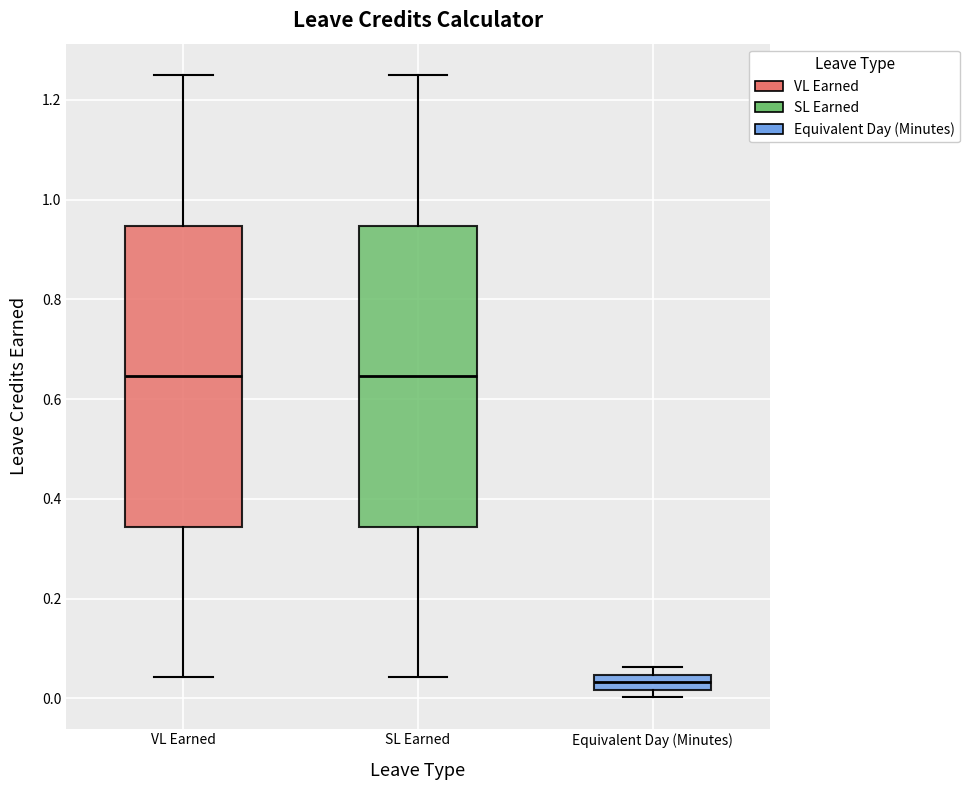

Reading left to right, transcribe this box plot: for each box, give where its median line is, the range the box spans, and where its two whiskers end, as read against the y-axis. The values are not printed on the chart, so give them approximately, as read against the axis.

VL Earned: median 0.64, box 0.34 to 0.94, whiskers 0.04 to 1.26
SL Earned: median 0.64, box 0.34 to 0.94, whiskers 0.04 to 1.26
Equivalent Day (Minutes): median 0.04 (inside the box), box 0.02 to 0.04, whiskers 0.00 to 0.06